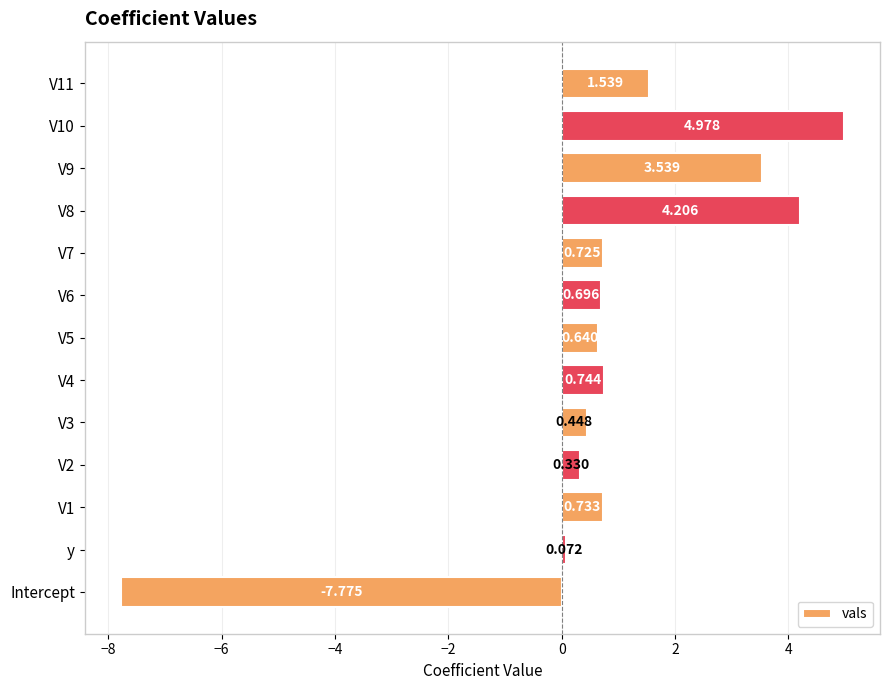

Where is the data nearest to the value -1?

y